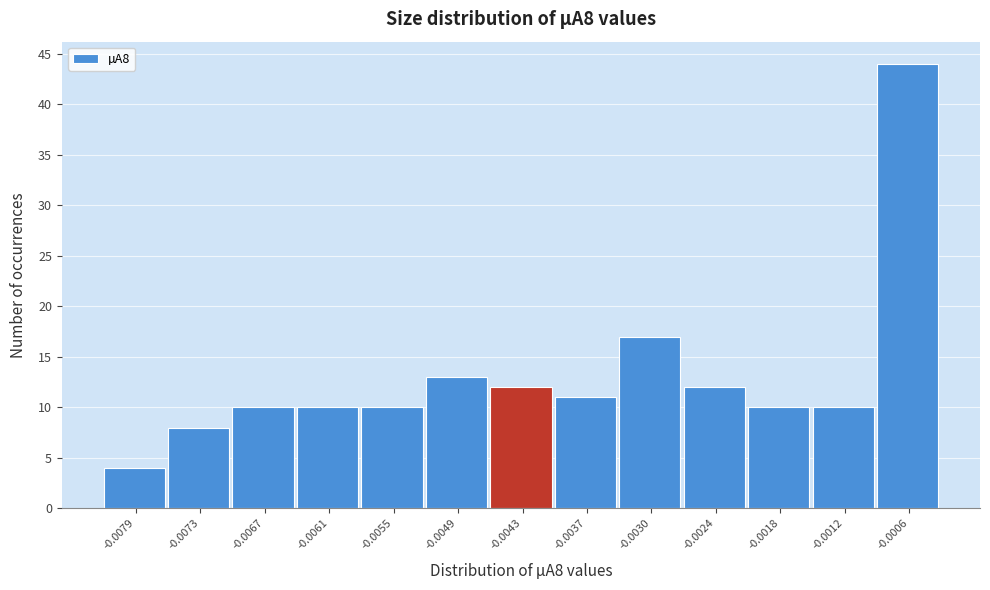

Reading left to right, what are all the values shown in this chart?

-0.0079=4	-0.0073=8	-0.0067=10	-0.0061=10	-0.0055=10	-0.0049=13	-0.0043=12	-0.0037=11	-0.0030=17	-0.0024=12	-0.0018=10	-0.0012=10	-0.0006=44